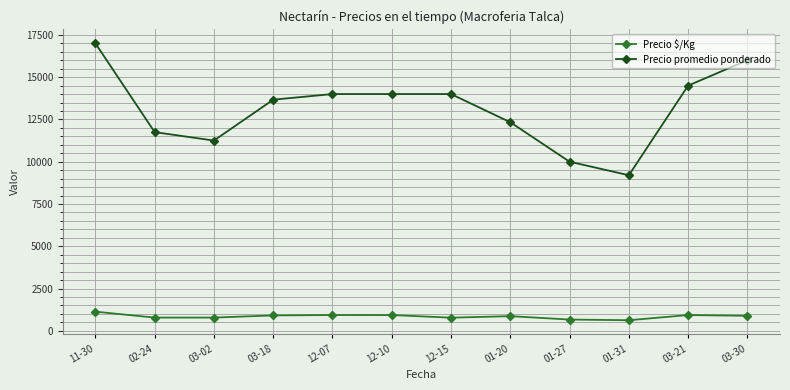

Which category has the highest value in the Precio promedio ponderado series?

11-30